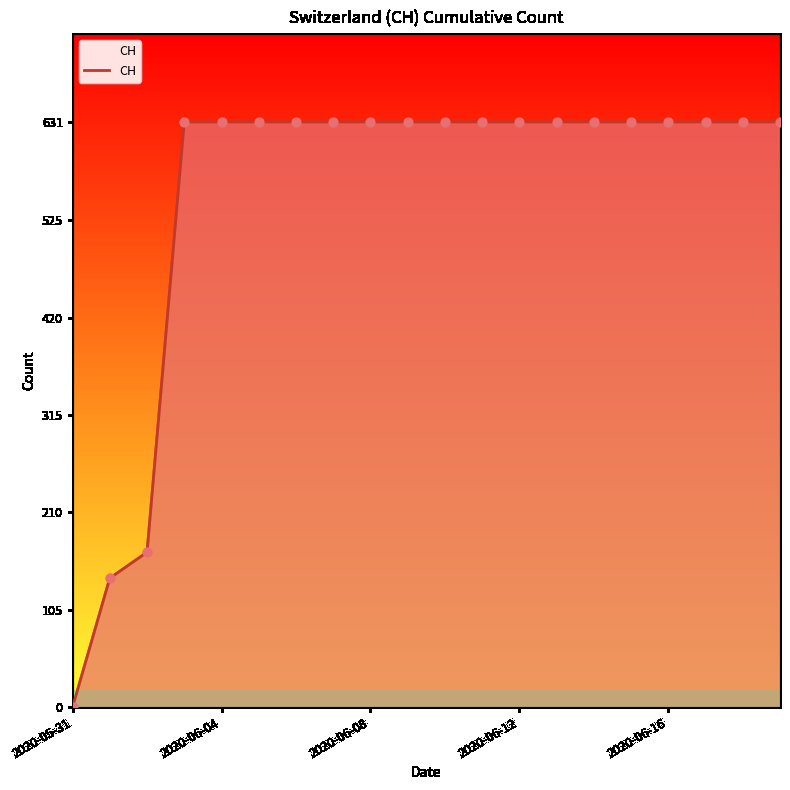

What is the difference between the maximum and minimum values?

631